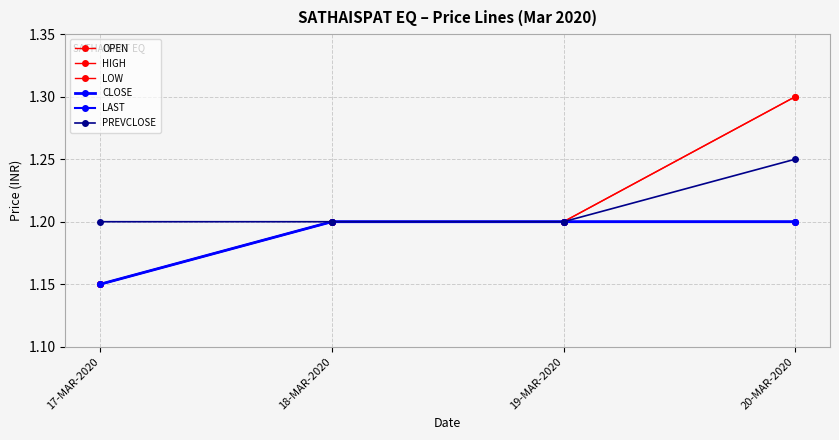

Which series has the largest range (max minus min)?

OPEN